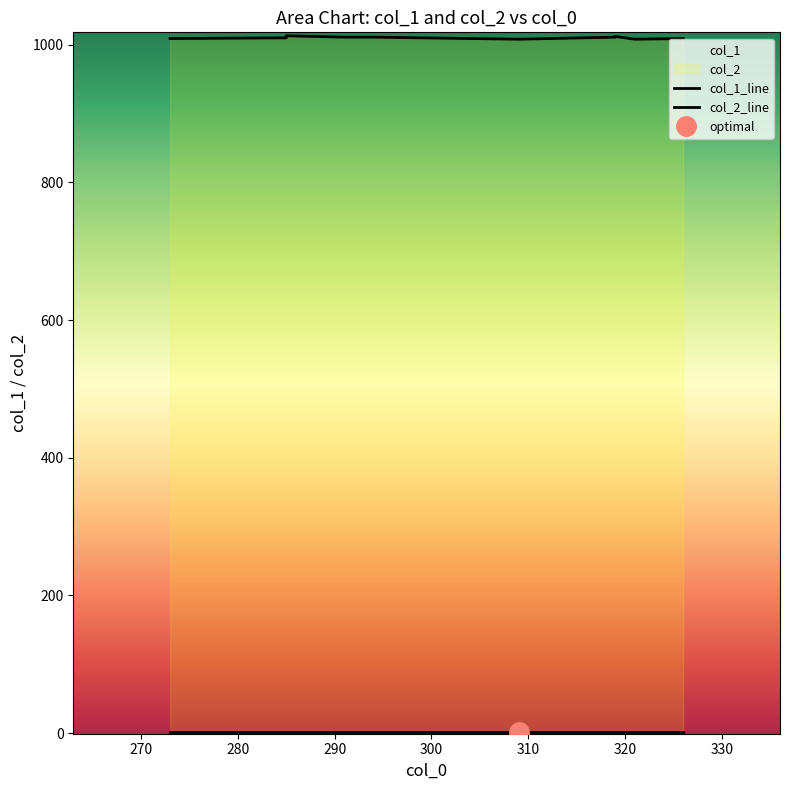

What is the difference between the highest and lowest values at 291?

1010